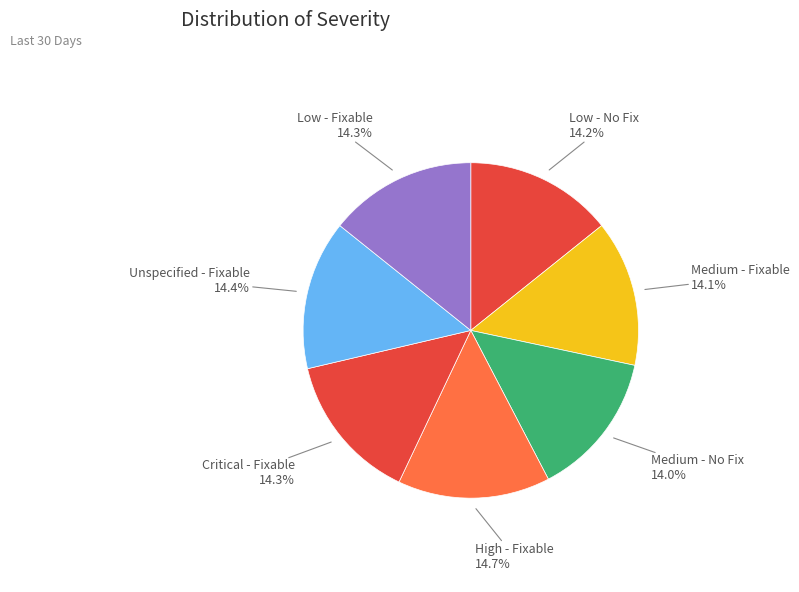

How many segments does this pie chart have?

7